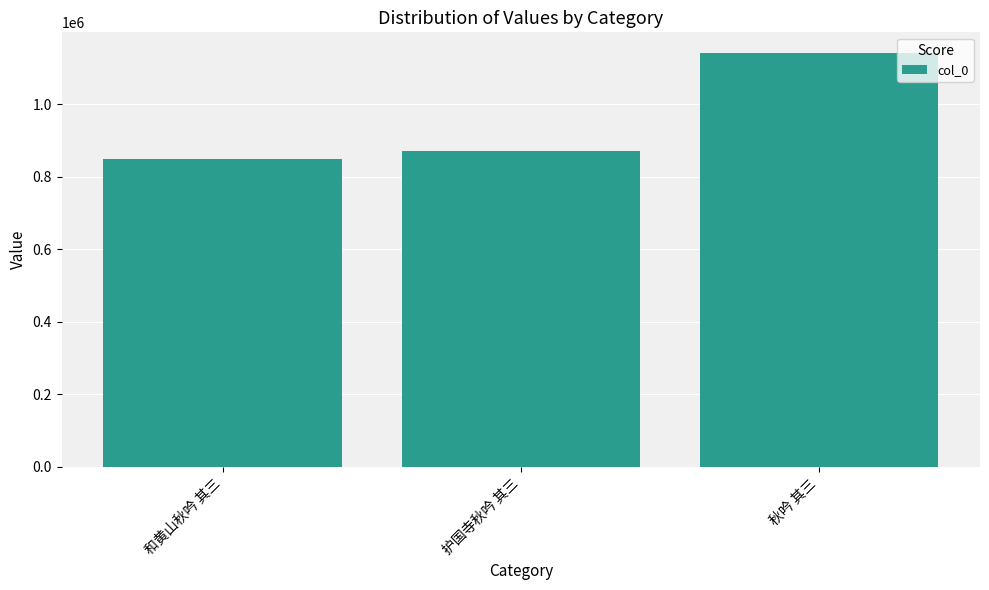

Reading left to right, transcribe all the data shown in this chart.

848896	870726	1140799